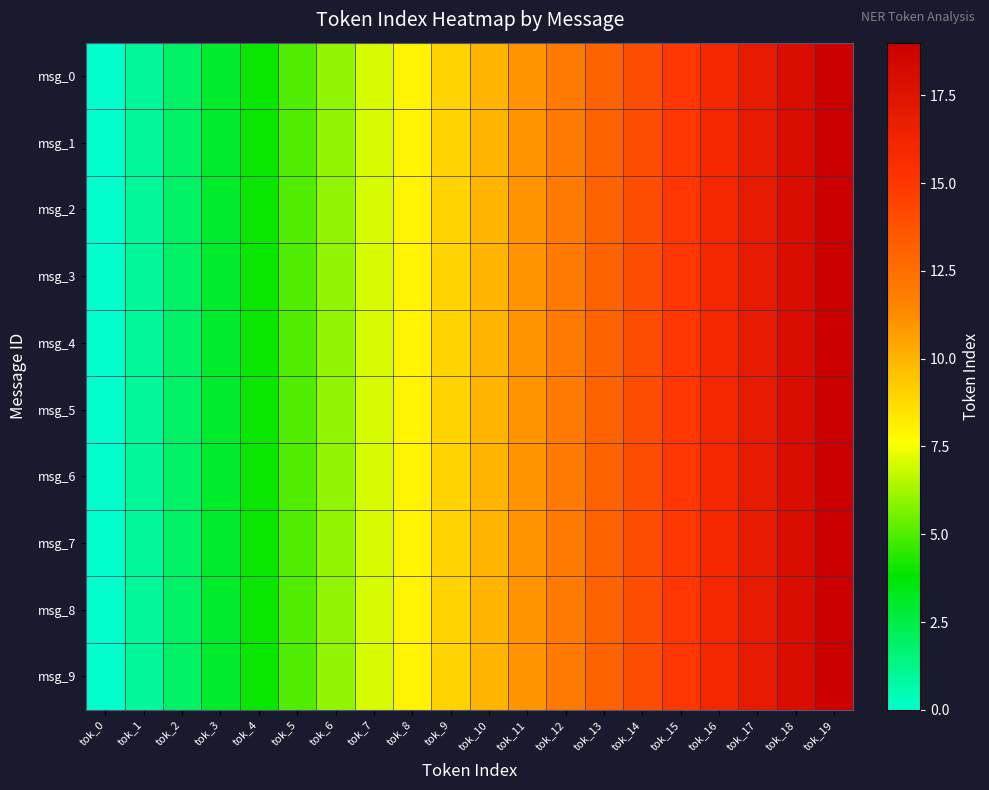

Which series has the largest total across all categories?

msg_0